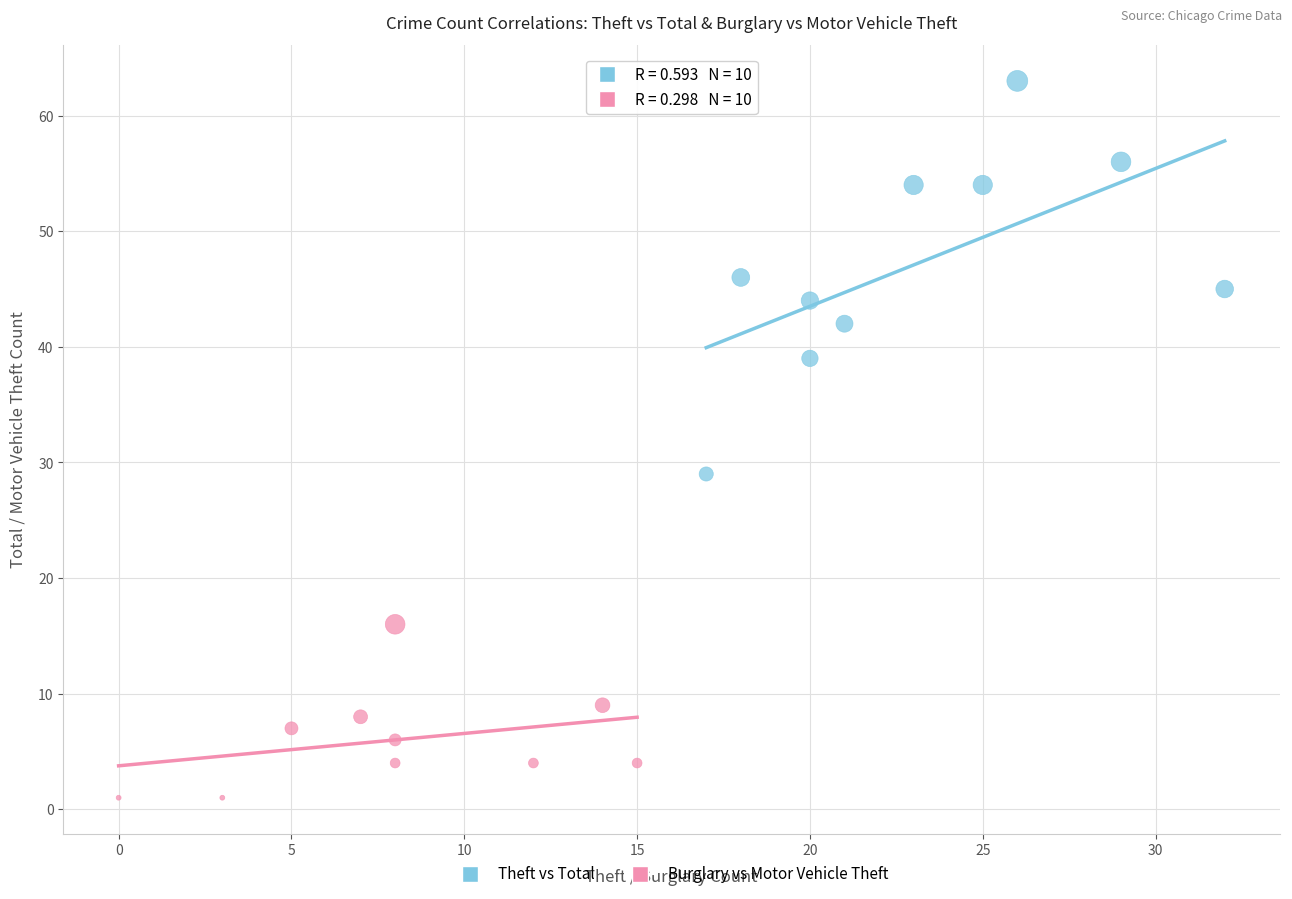

What are all the series names shown in the legend?

Theft vs Total, Burglary vs Motor Vehicle Theft